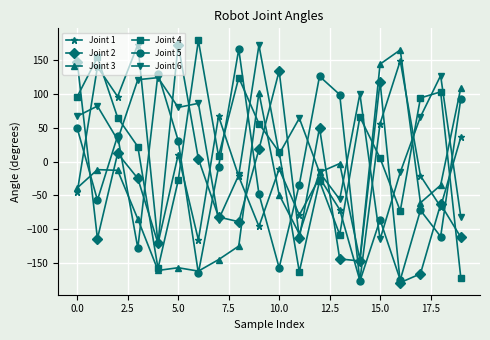

What are all the series names shown in the legend?

Joint 1, Joint 2, Joint 3, Joint 4, Joint 5, Joint 6